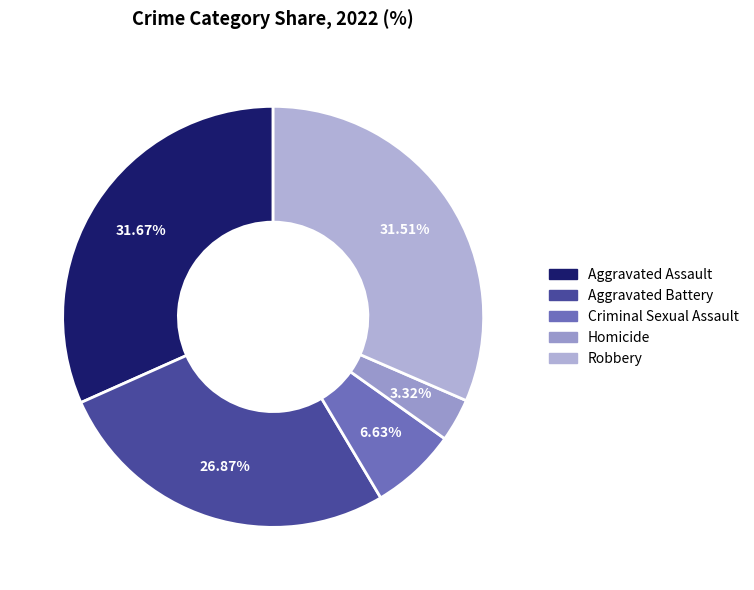

Is the sum of Aggravated Assault and Homicide greater than half?

No